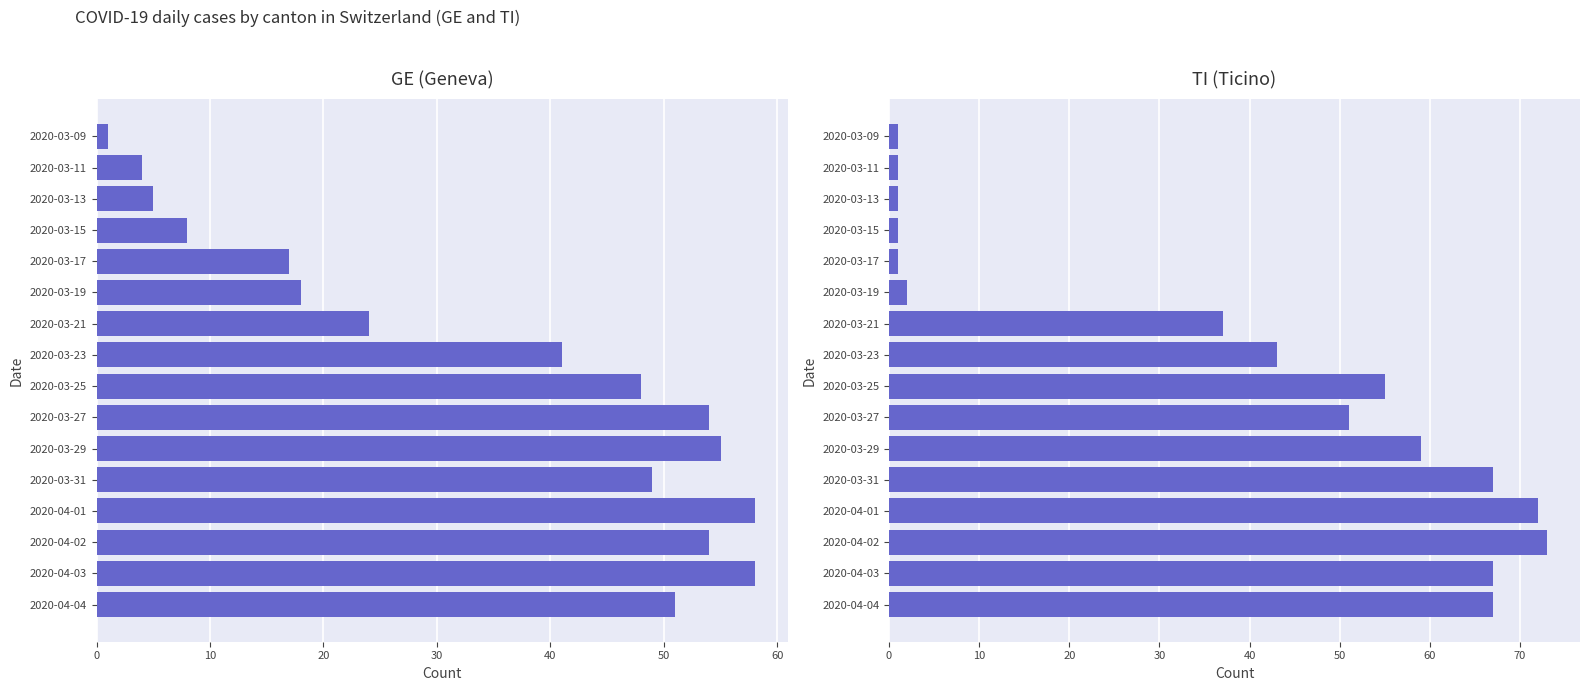

Are the bars grouped side by side (vs. stacked)?

Yes